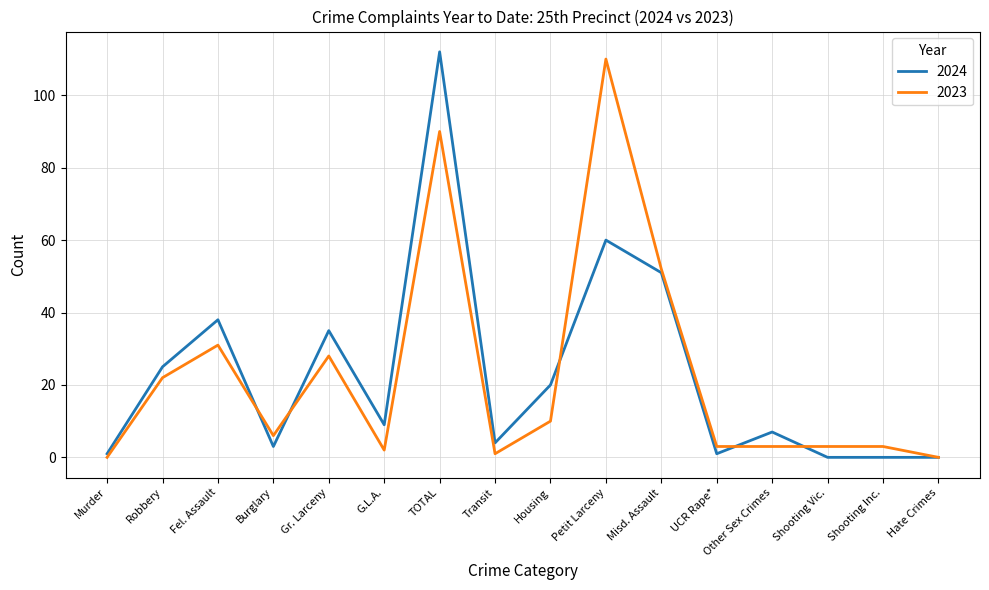

Reading right to left, what are all the values shown in this chart?

2024: Hate Crimes=0	Shooting Inc.=0	Shooting Vic.=0	Other Sex Crimes=7	UCR Rape*=1	Misd. Assault=51	Petit Larceny=60	Housing=20	Transit=4	TOTAL=112	G.L.A.=9	Gr. Larceny=35	Burglary=3	Fel. Assault=38	Robbery=25	Murder=1
2023: Hate Crimes=0	Shooting Inc.=3	Shooting Vic.=3	Other Sex Crimes=3	UCR Rape*=3	Misd. Assault=52	Petit Larceny=110	Housing=10	Transit=1	TOTAL=90	G.L.A.=2	Gr. Larceny=28	Burglary=6	Fel. Assault=31	Robbery=22	Murder=0